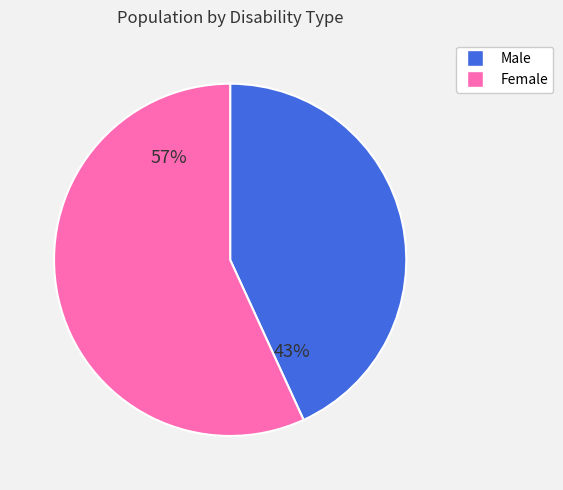

To the nearest percent, what is the average slice percentage?

50%